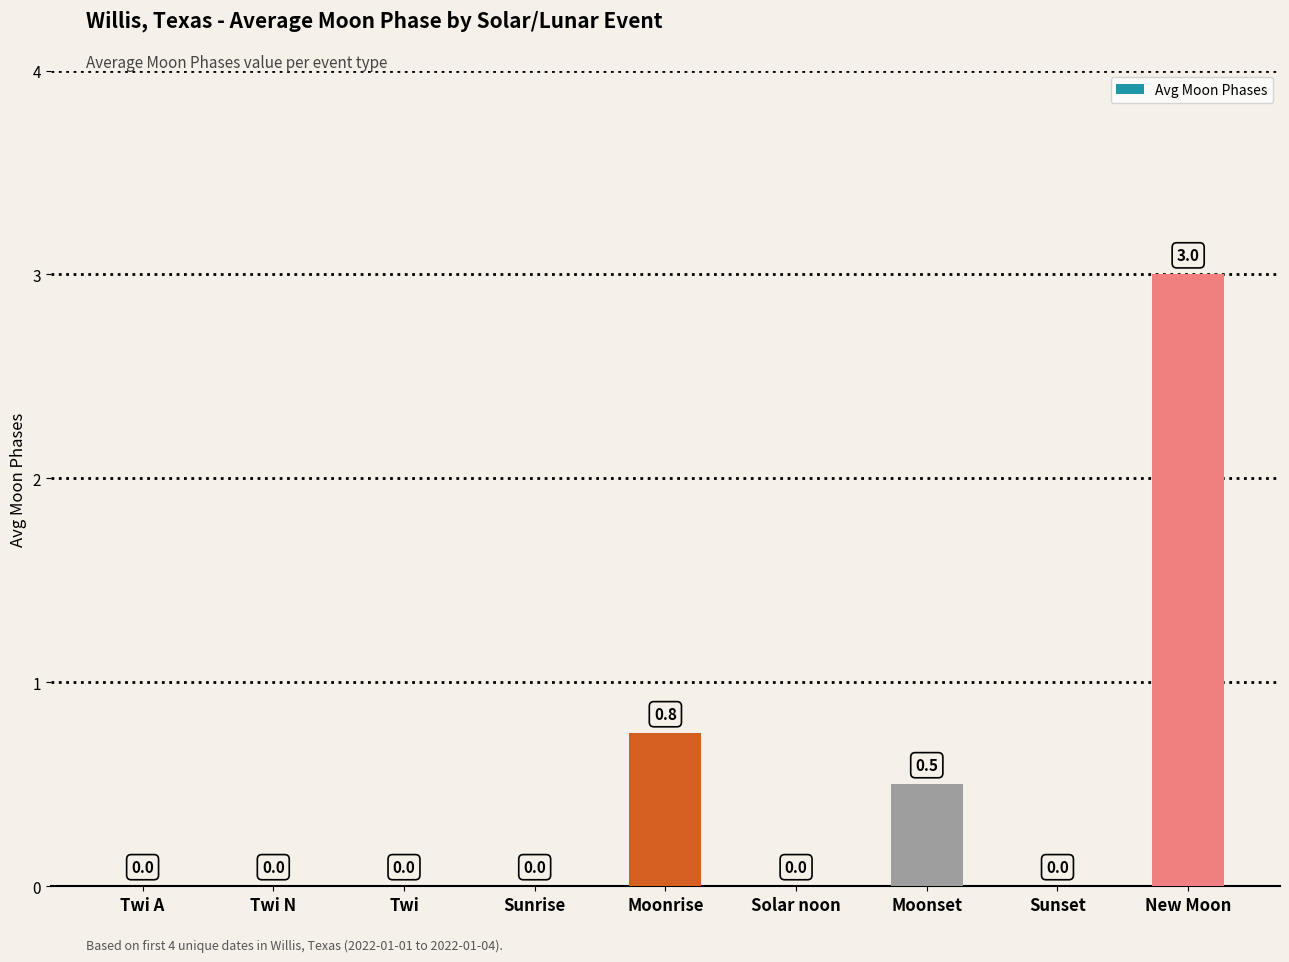

Count the number of categories in the chart.

9